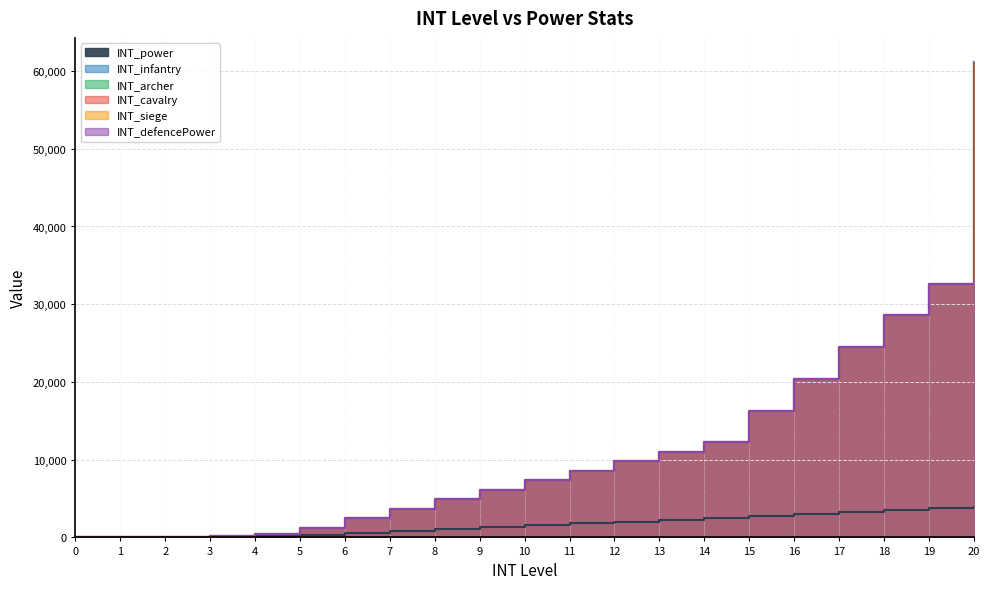

Reading left to right, what are all the values shown in this chart?

INT_power: 0=0	1=10	2=20	3=60	4=120	5=360	6=600	7=840	8=1080	9=1320	10=1560	11=1800	12=2040	13=2280	14=2520	15=2760	16=3000	17=3240	18=3480	19=3720	20=3960
INT_infantry: 0=0	1=34	2=68	3=204	4=408	5=1224	6=2448	7=3672	8=4896	9=6120	10=7344	11=8568	12=9792	13=11016	14=12240	15=16320	16=20400	17=24480	18=28560	19=32640	20=61200
INT_archer: 0=0	1=34	2=68	3=204	4=408	5=1224	6=2448	7=3672	8=4896	9=6120	10=7344	11=8568	12=9792	13=11016	14=12240	15=16320	16=20400	17=24480	18=28560	19=32640	20=61200
INT_cavalry: 0=0	1=34	2=68	3=204	4=408	5=1224	6=2448	7=3672	8=4896	9=6120	10=7344	11=8568	12=9792	13=11016	14=12240	15=16320	16=20400	17=24480	18=28560	19=32640	20=61200
INT_siege: 0=0	1=34	2=68	3=204	4=408	5=1224	6=2448	7=3672	8=4896	9=6120	10=7344	11=8568	12=9792	13=11016	14=12240	15=16320	16=20400	17=24480	18=28560	19=32640	20=61200
INT_defencePower: 0=0	1=34	2=68	3=204	4=408	5=1224	6=2448	7=3672	8=4896	9=6120	10=7344	11=8568	12=9792	13=11016	14=12240	15=16320	16=20400	17=24480	18=28560	19=32640	20=61200